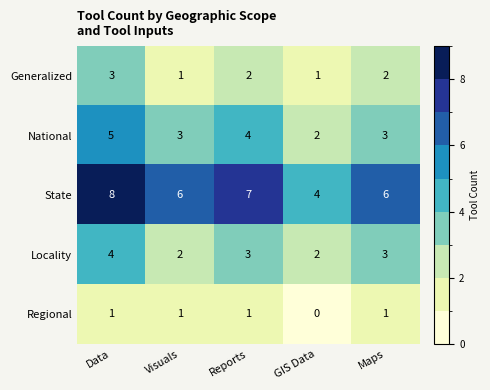

How many data points does each series have?

5